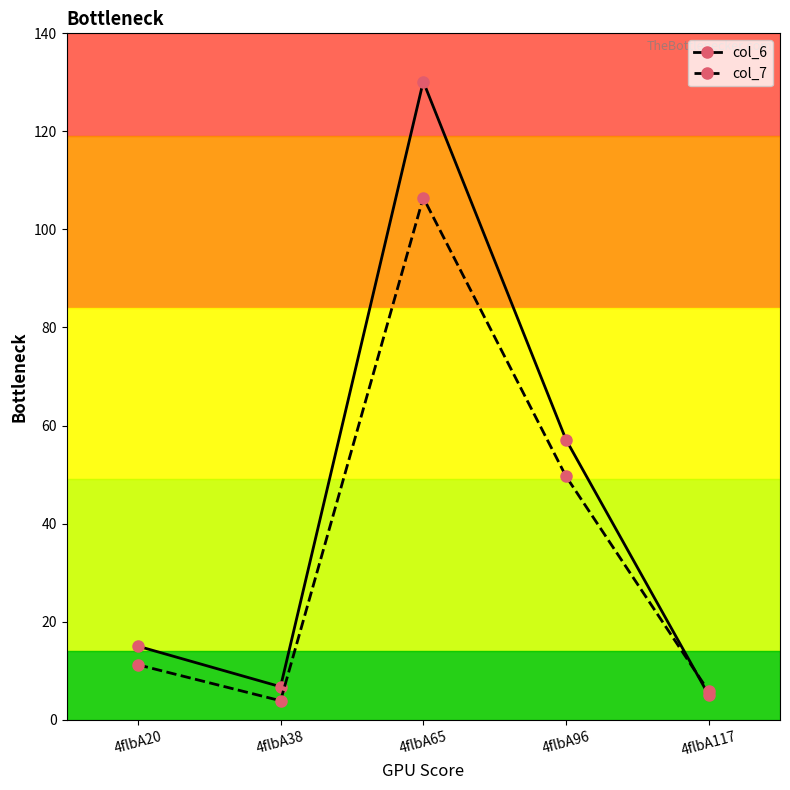

At which label does col_6 reach its peak?

4flbA65